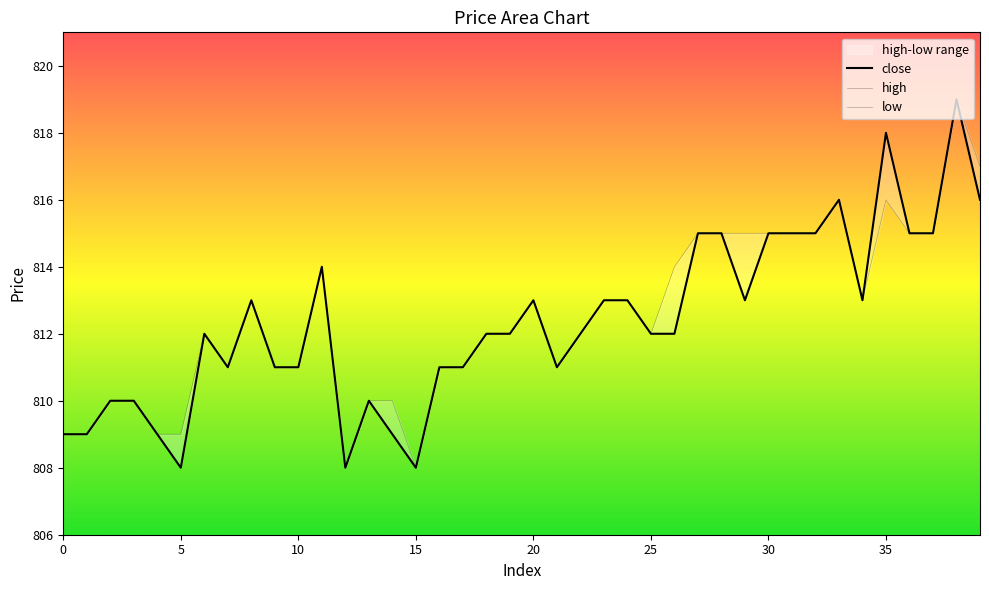

What is the difference between the maximum and minimum values in the high series?

11